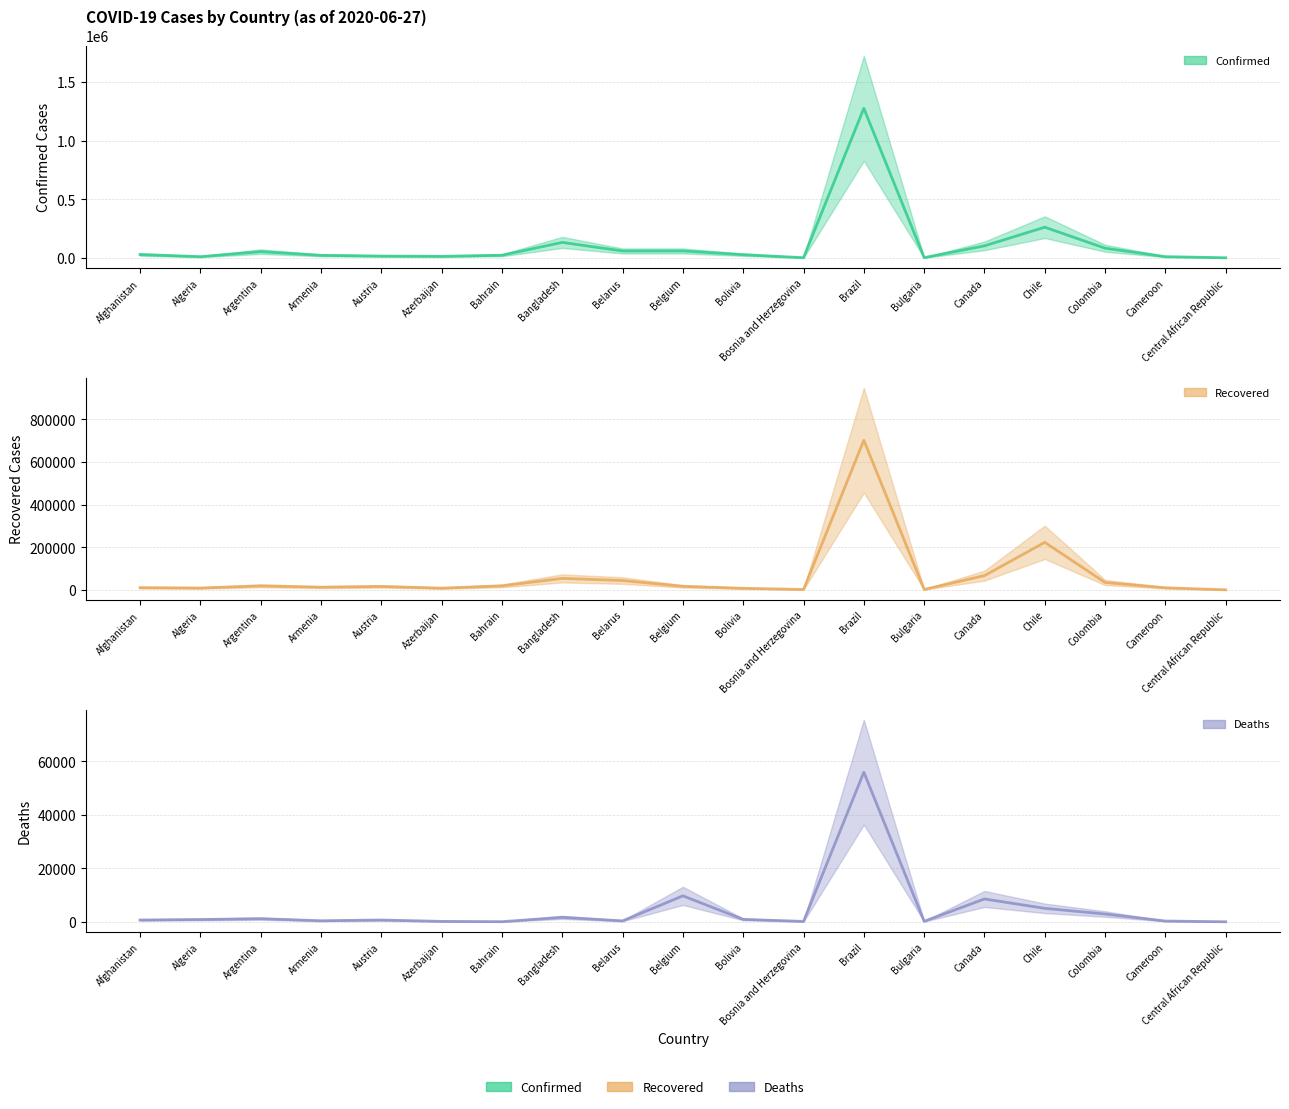

Reading left to right, transcribe all the data shown in this chart.

Confirmed: 30616	12685	55343	23909	17580	15369	24805	133978	61095	61209	29423	3935	1274974	4513	104629	263360	84660	12592	3340
Recovered: 10674	9066	19143	12911	16371	8364	19137	54318	44126	16941	7736	2338	702399	2457	67182	223431	34999	10100	661
Deaths: 703	885	1192	421	700	187	78	1695	377	9732	934	178	55961	215	8571	5068	2946	313	40